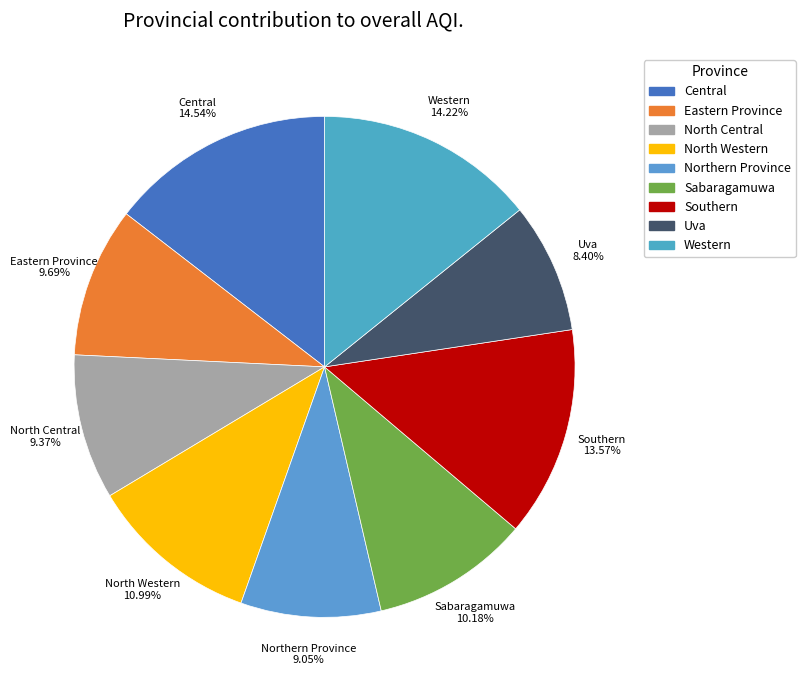

How much of the chart is everything except Sabaragamuwa?

89.8%